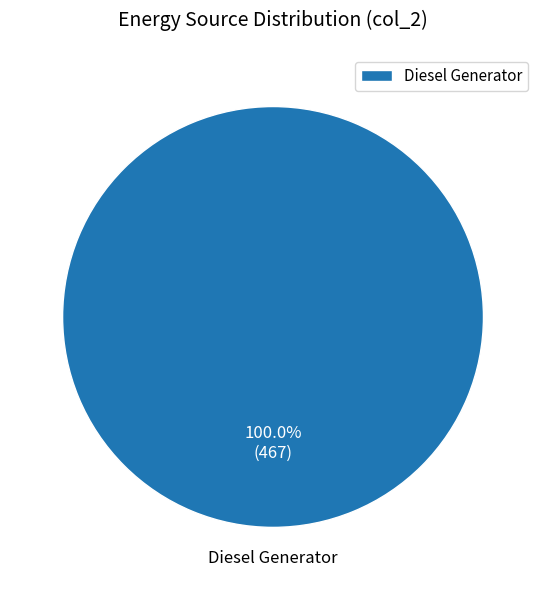

Rank the categories by value from highest to lowest.

Diesel Generator